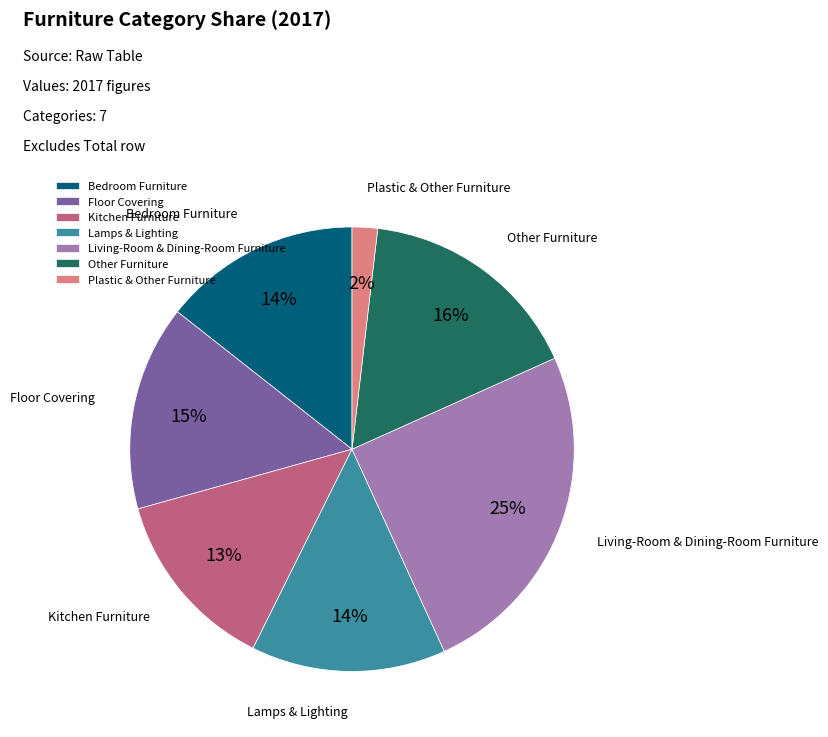

Is Other Furniture the majority of the pie?

No